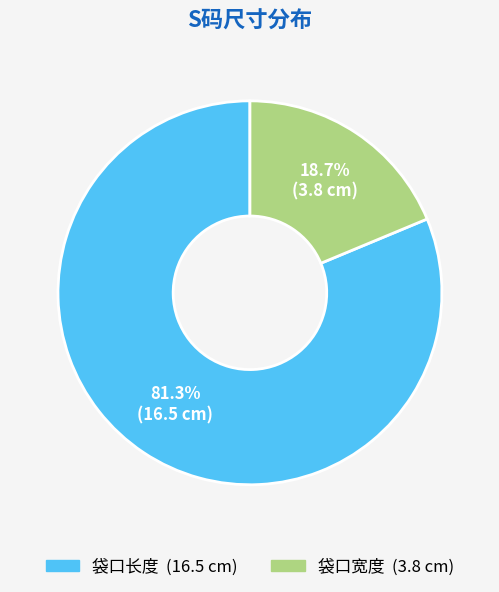

How many segments does this pie chart have?

2